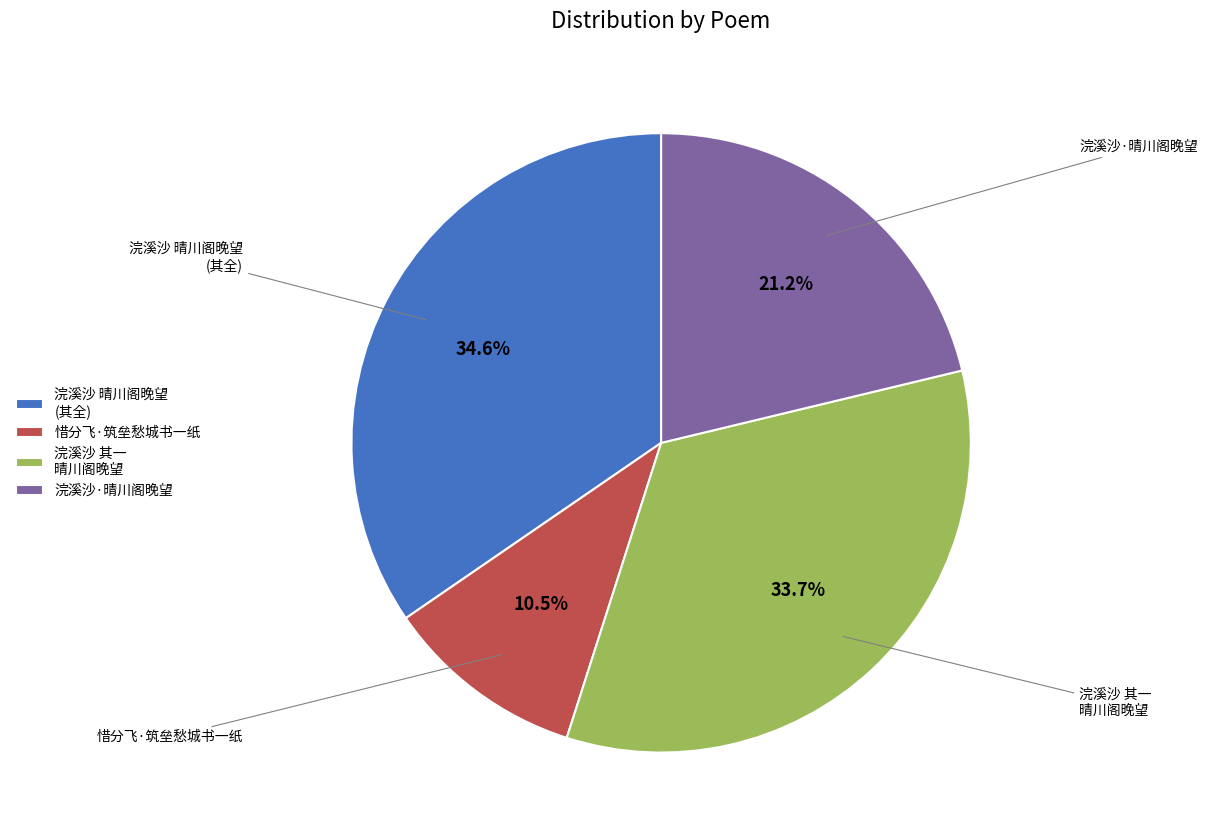

How many segments does this pie chart have?

4